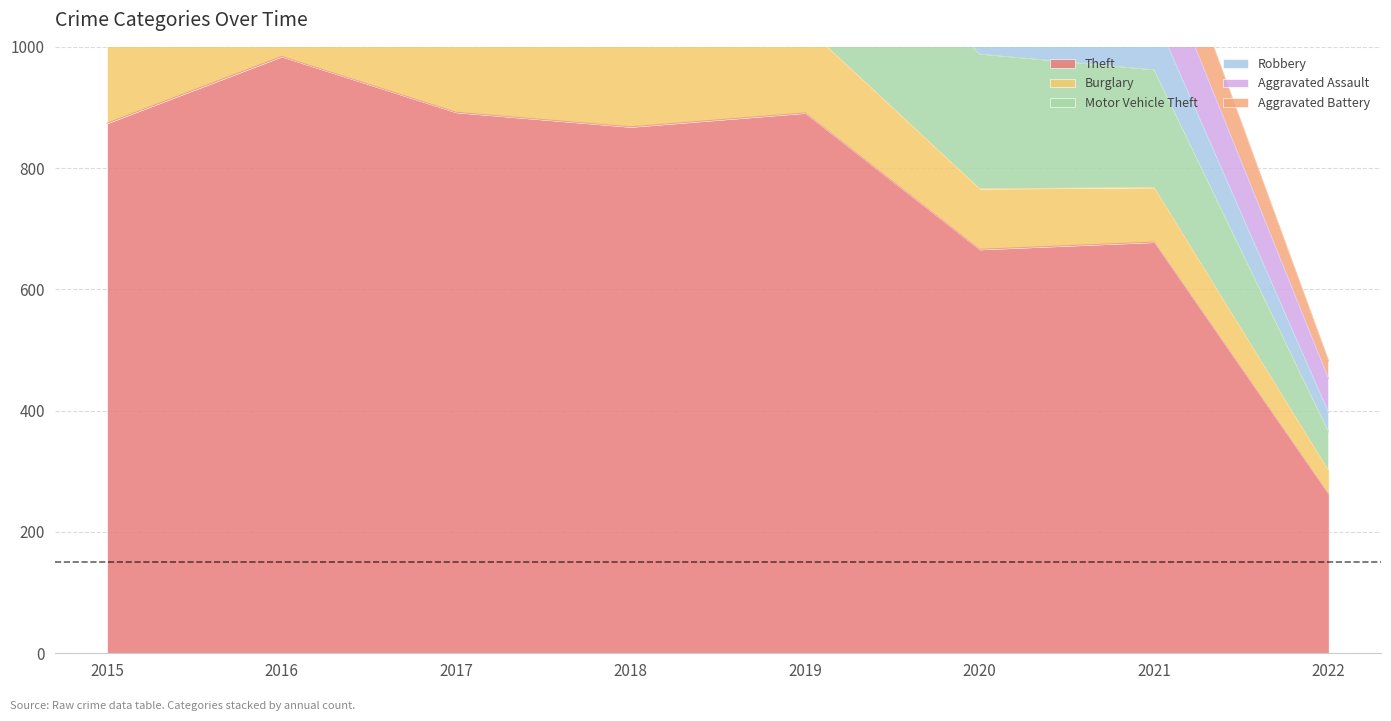

What is the value of the Robbery point at the 1st from the left?

154